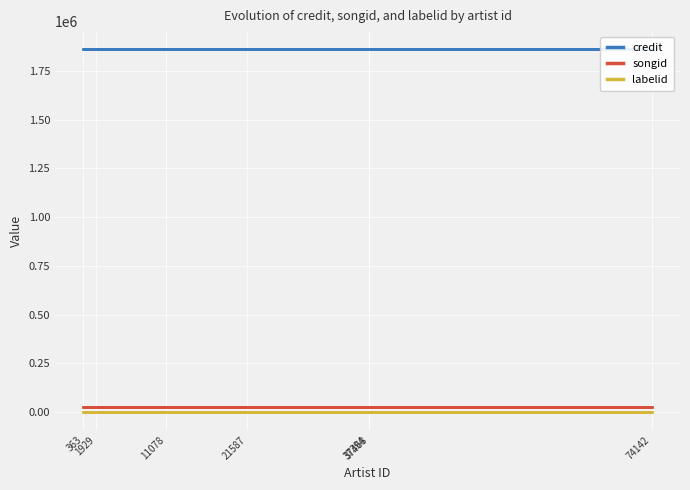

Reading right to left, what are all the values shown in this chart?

credit: 1861938	1861938	1861938	1861938	1861938	1861938	1861938
songid: 23555	23555	23555	23555	23555	23555	23555
labelid: -1	-1	-1	-1	-1	-1	-1